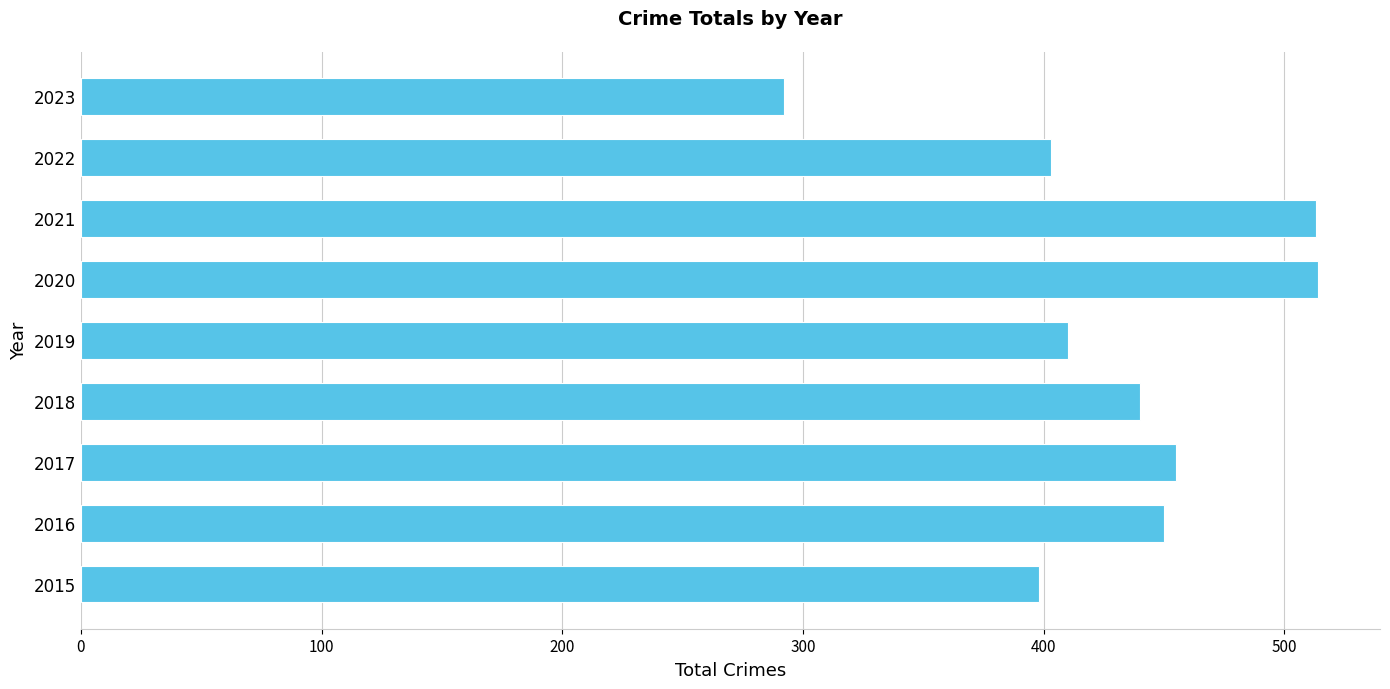

Is it true that the value at 2016 is 757?

False